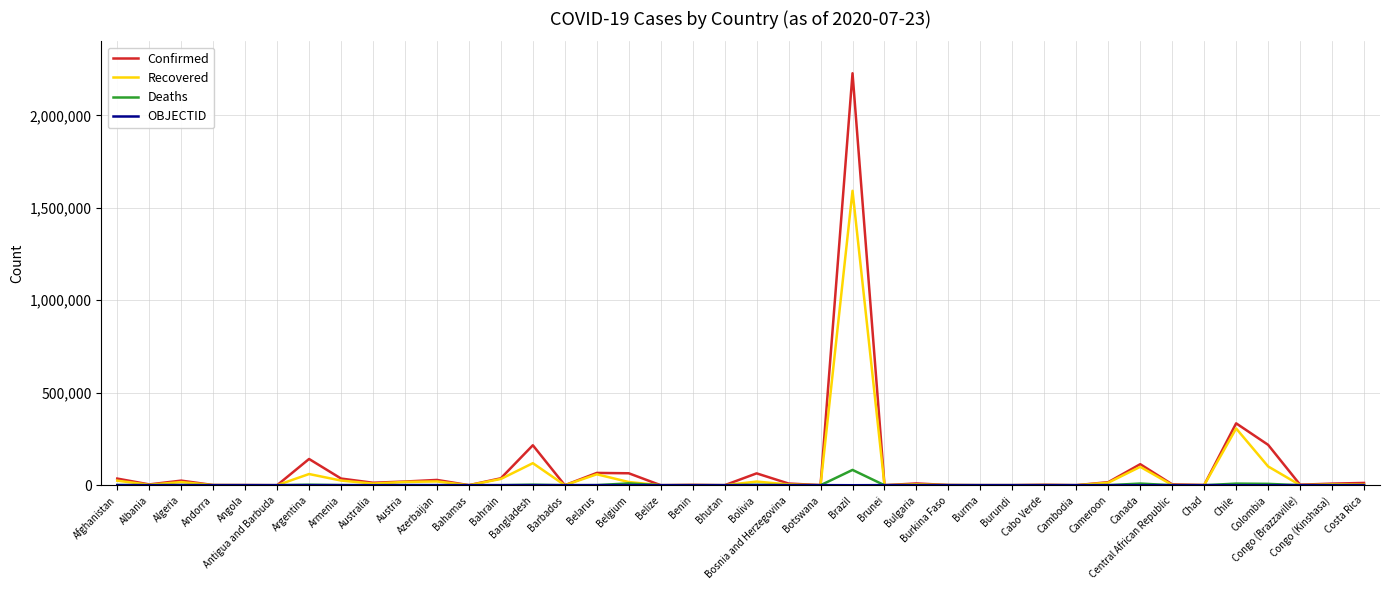

True or false: Deaths has more than 0 points higher than both neighbors.

True